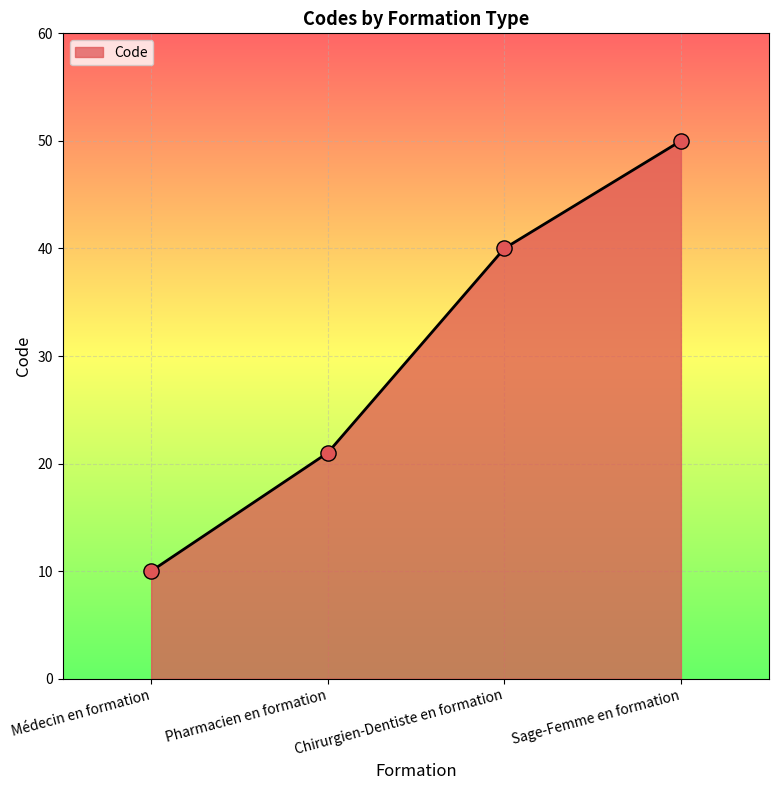

What is the change in value from Médecin en formation to Sage-Femme en formation?

+40